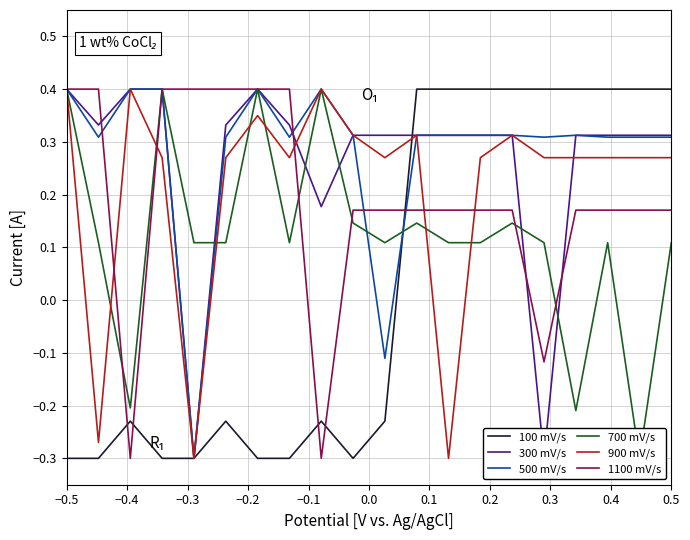

What are all the series names shown in the legend?

100 mV/s, 300 mV/s, 500 mV/s, 700 mV/s, 900 mV/s, 1100 mV/s